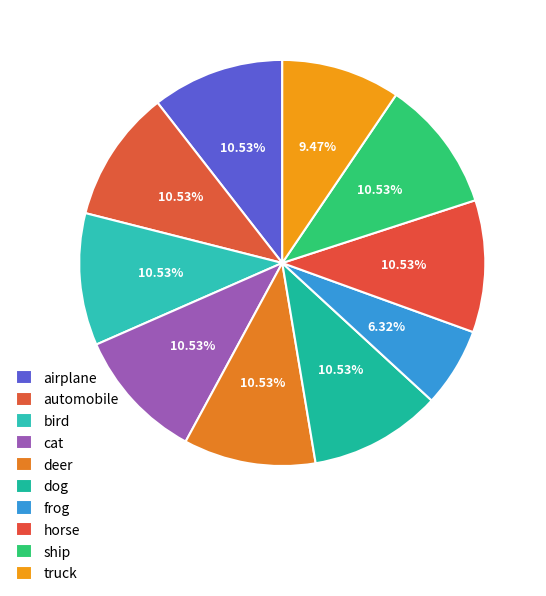

True or false: bird accounts for 11% of the total.

True